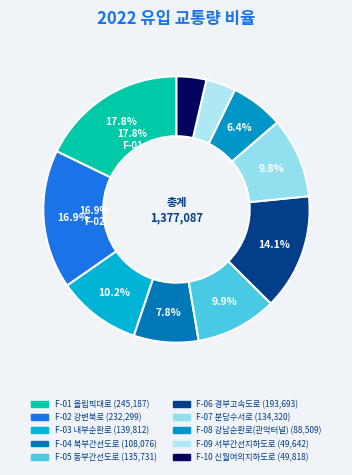

What percentage is NOT represented by F-08 강남순환로(관악터널)?

93.6%